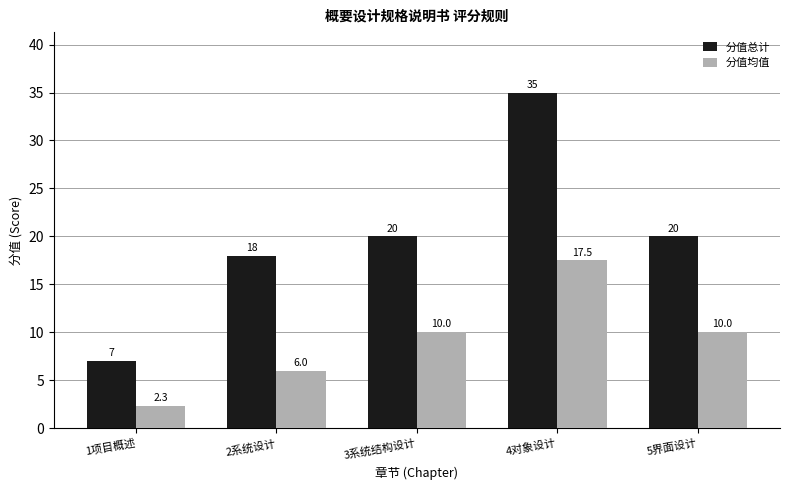

Reading right to left, list all the values displayed in this chart.

分值总计: 20.0	35.0	20.0	18.0	7.0
分值均值: 10.0	17.5	10.0	6.0	2.3